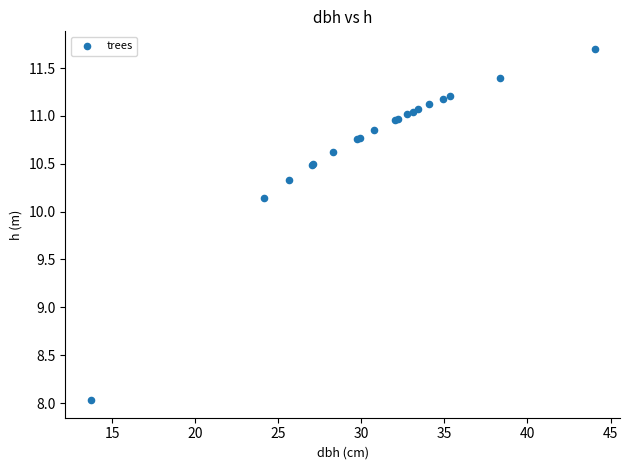

What Y value in the scatter plot is closest to 9?

8.0